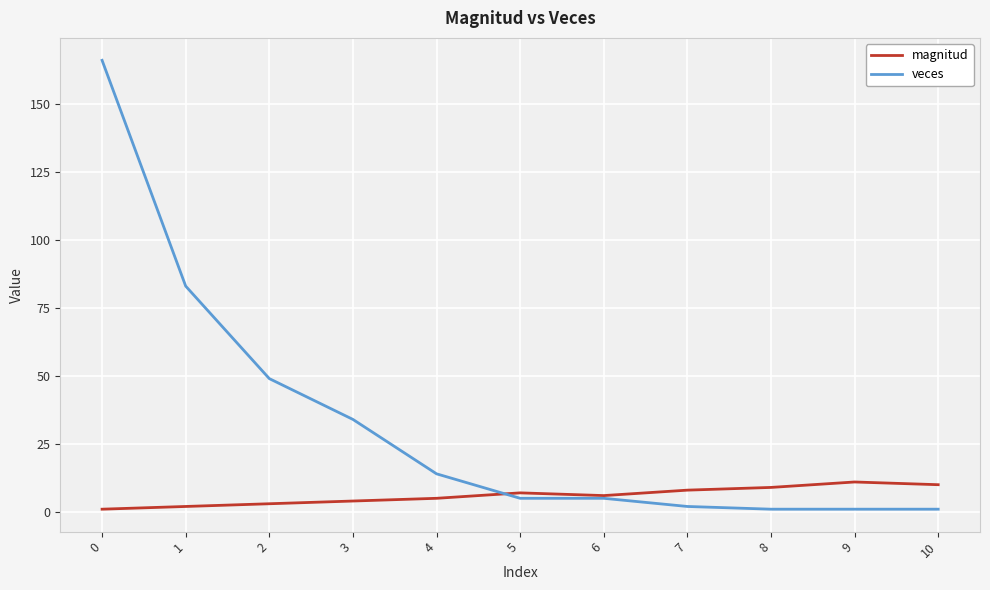

Reading left to right, transcribe all the data shown in this chart.

magnitud: 0=1	1=2	2=3	3=4	4=5	5=7	6=6	7=8	8=9	9=11	10=10
veces: 0=166	1=83	2=49	3=34	4=14	5=5	6=5	7=2	8=1	9=1	10=1